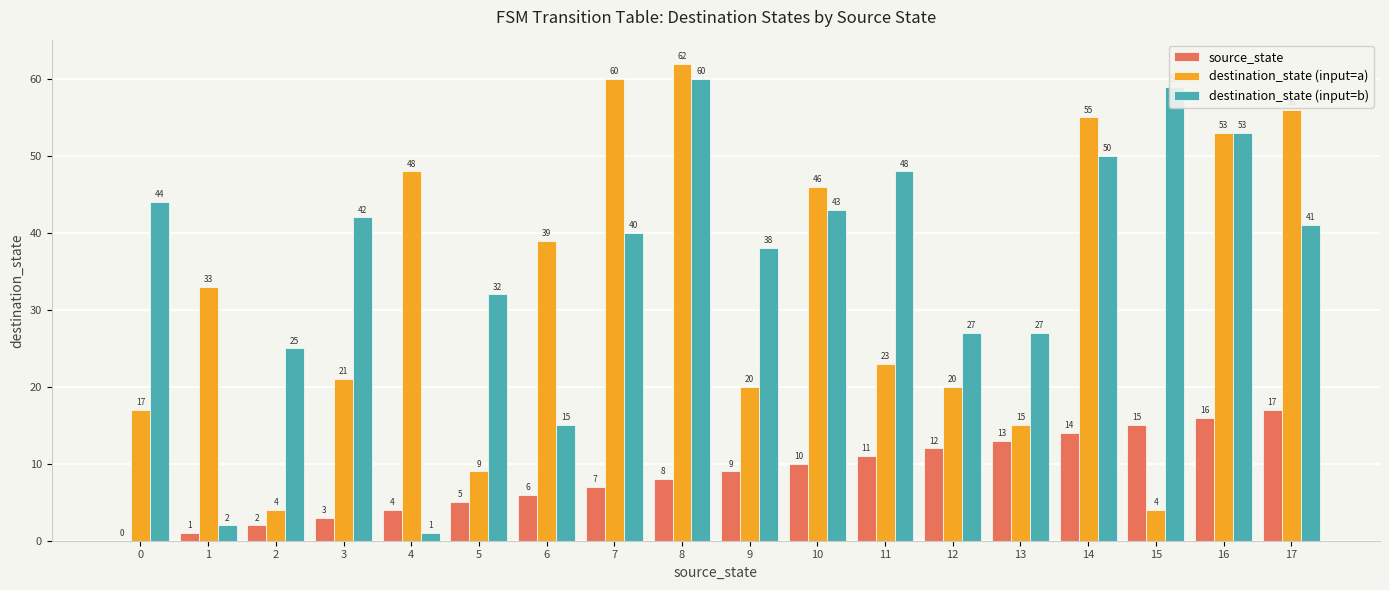

Is the value of source_state at 14 greater than the value of destination_state (input=a) at 1?

No